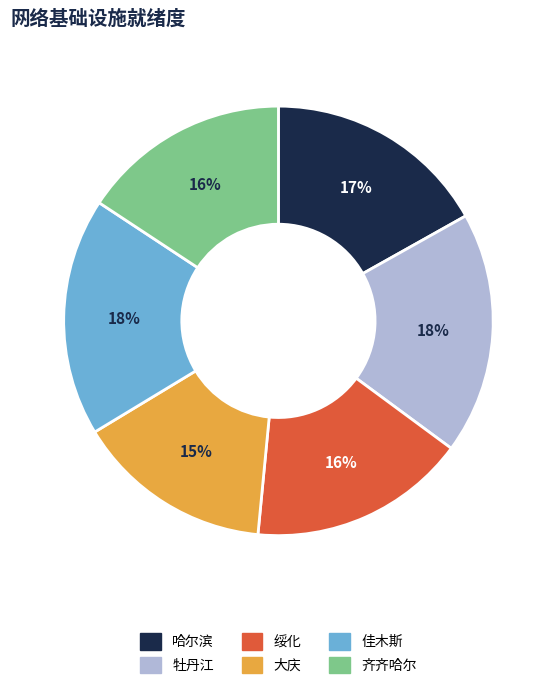

Do 齐齐哈尔 and 哈尔滨 together represent more than half of the pie?

No